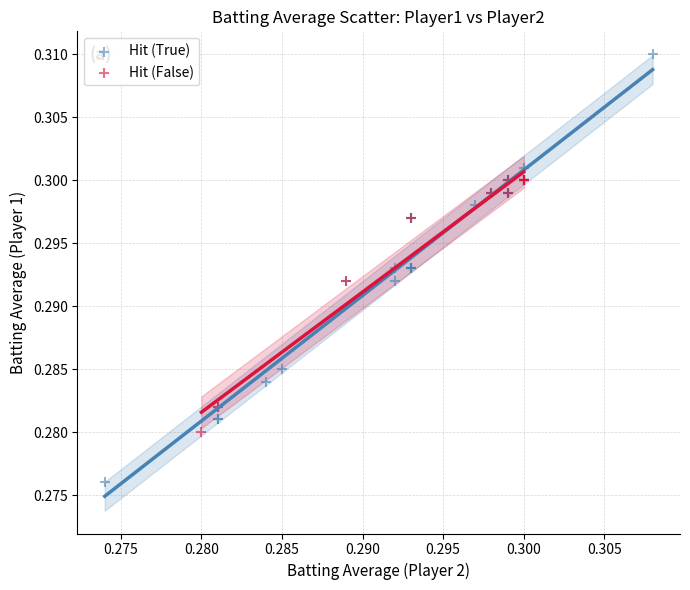

Which series reaches the maximum Y coordinate?

Hit (True)